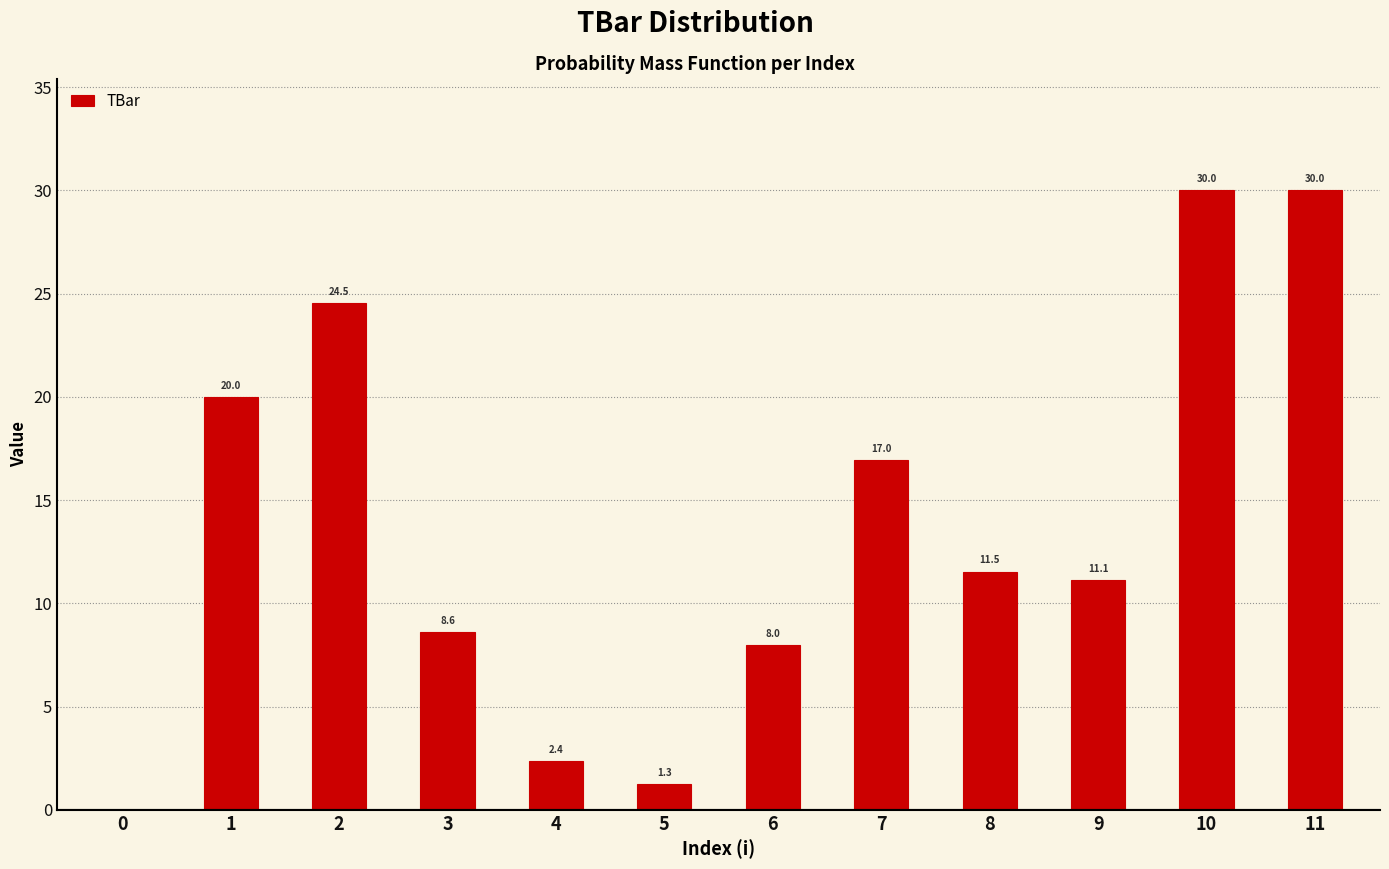

True or false: the data shows 1.3 at 5.

True